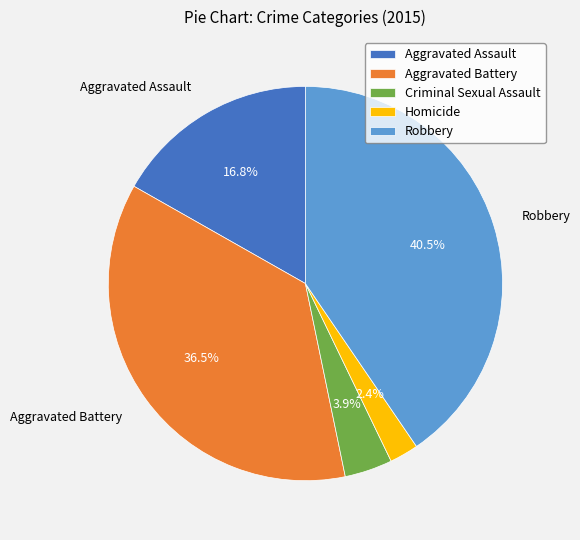

What is the smallest slice in the pie chart?

Homicide